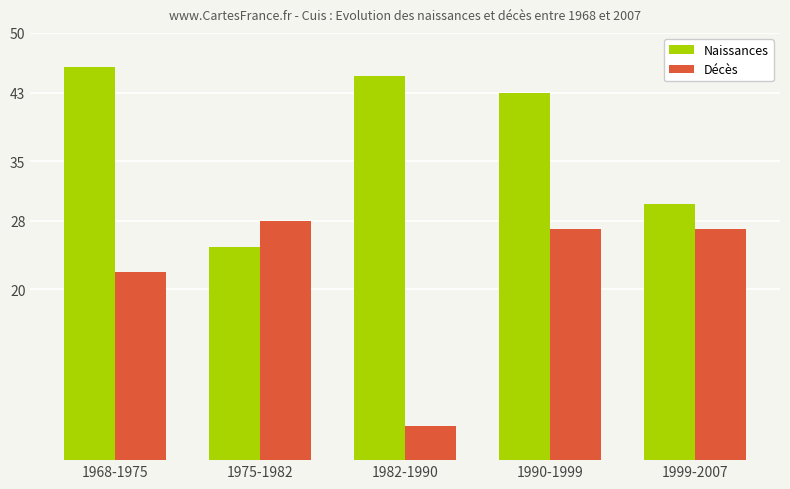

At which label does Naissances first exceed 43?

1968-1975